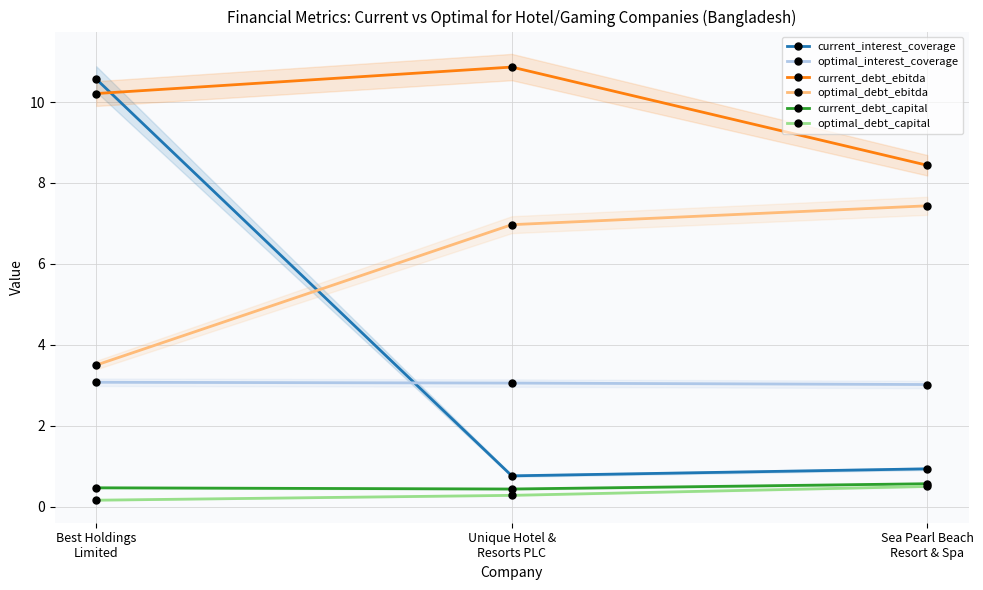

Rank the series at Sea Pearl Beach
Resort & Spa from highest to lowest value.

current_debt_ebitda, optimal_debt_ebitda, optimal_interest_coverage, current_interest_coverage, current_debt_capital, optimal_debt_capital